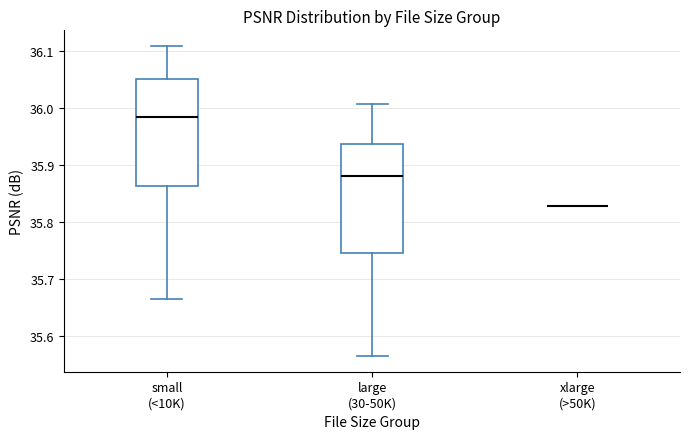

Reading left to right, read every box against the y-axis: the position of its median line, the range the box covers, and the ends of its whiskers. The values are not printed on the chart, so give them approximately, as read against the axis.

small (<10K): median 35.98, box 35.86 to 36.05, whiskers 35.66 to 36.11
large (30-50K): median 35.88, box 35.75 to 35.94, whiskers 35.56 to 36.01
xlarge (>50K): box collapsed to a line at 35.83, whiskers 35.83 to 35.83